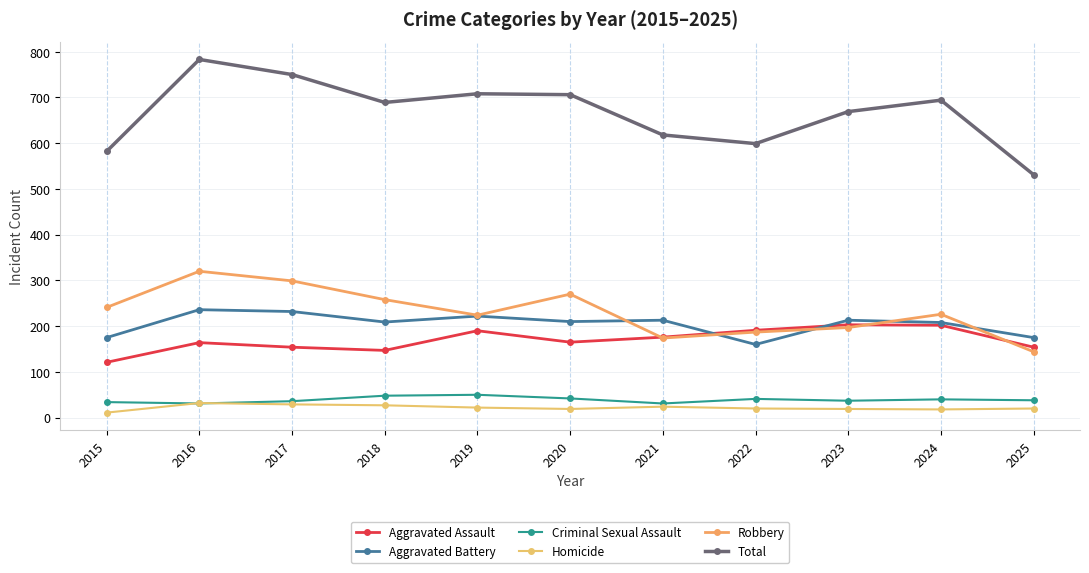

What is the difference between the highest and lowest values at 2024?

676